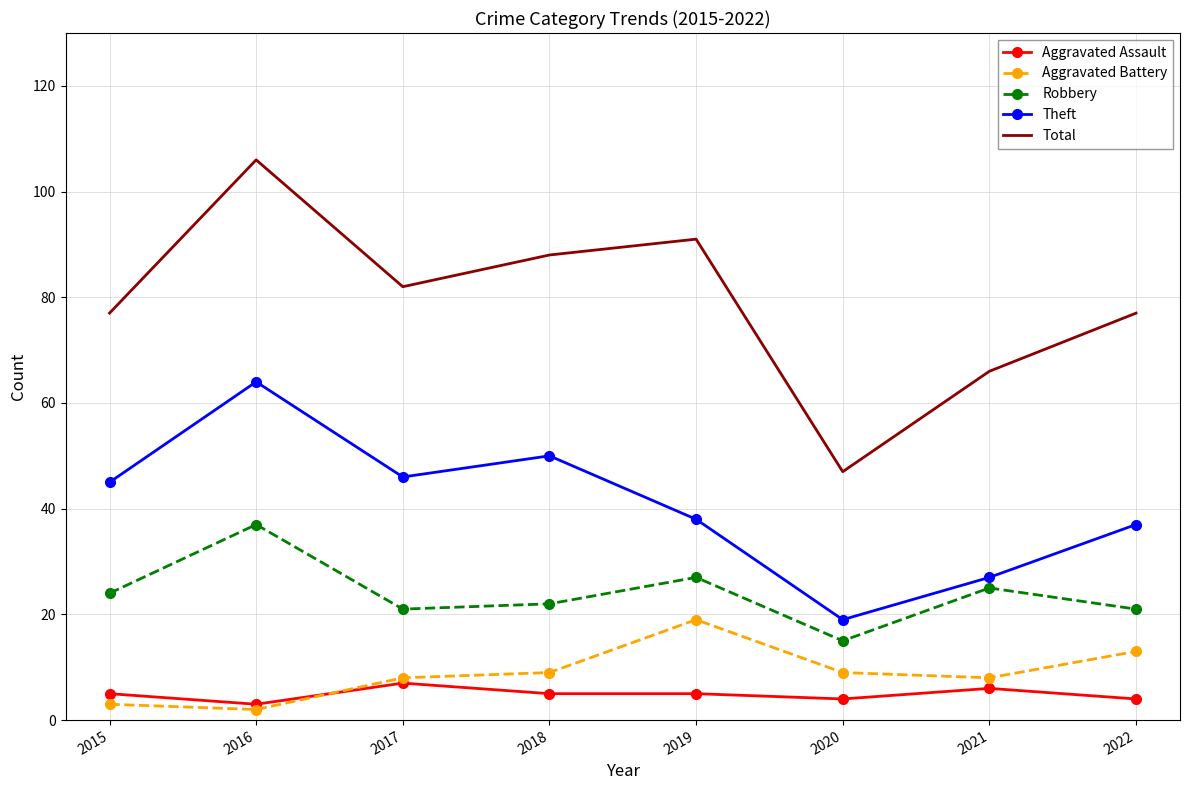

How many intersections are there between Aggravated Battery and Aggravated Assault?

1